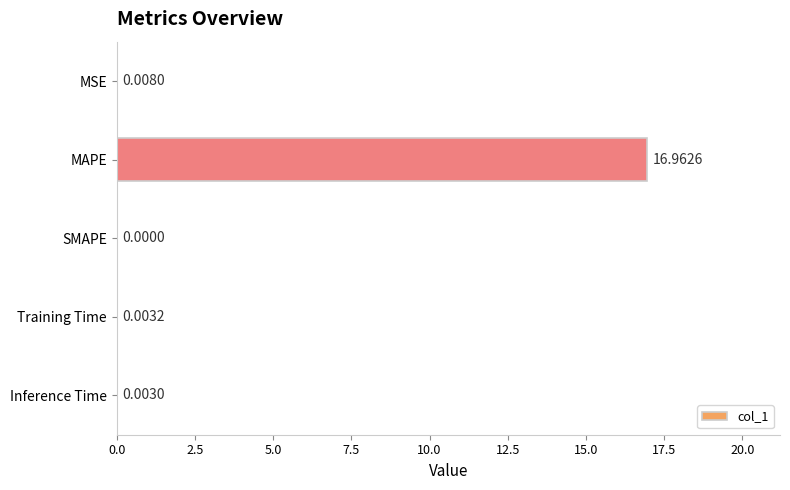

What is the sum of all values?

17.0